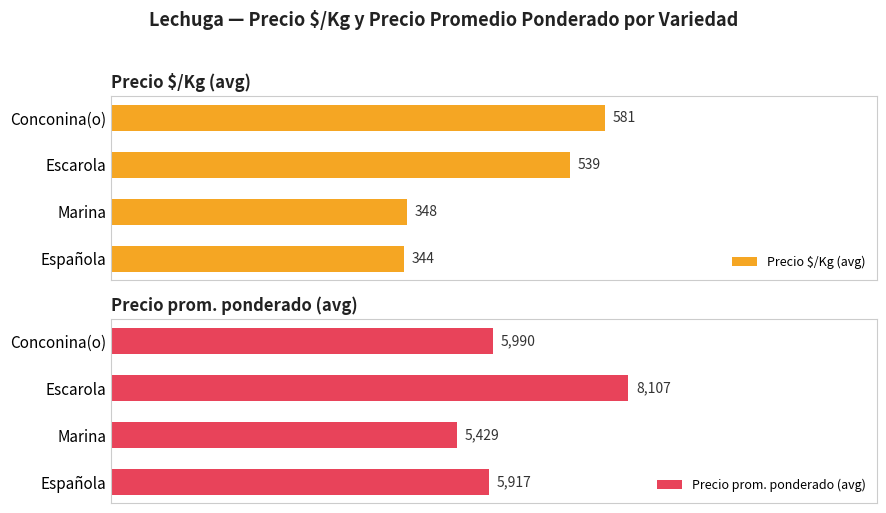

Which category has the lowest value in the Precio prom. ponderado (avg) series?

Marina